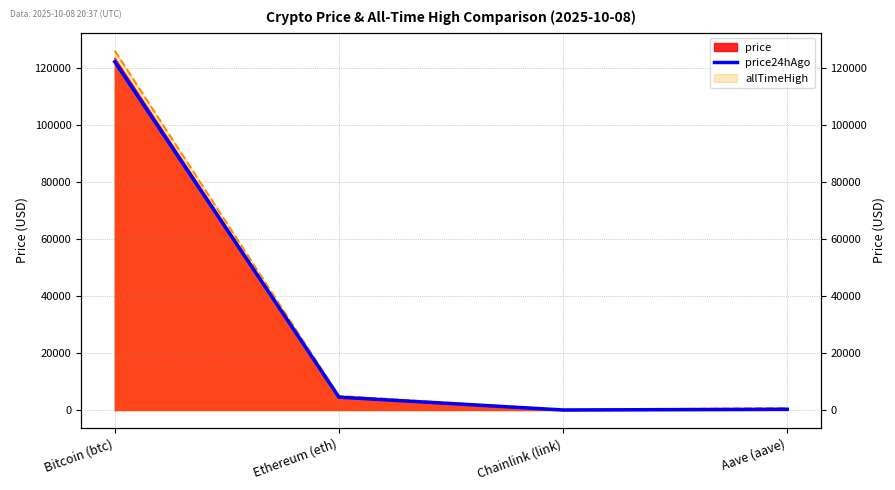

What is the minimum value shown in the chart?

22.1